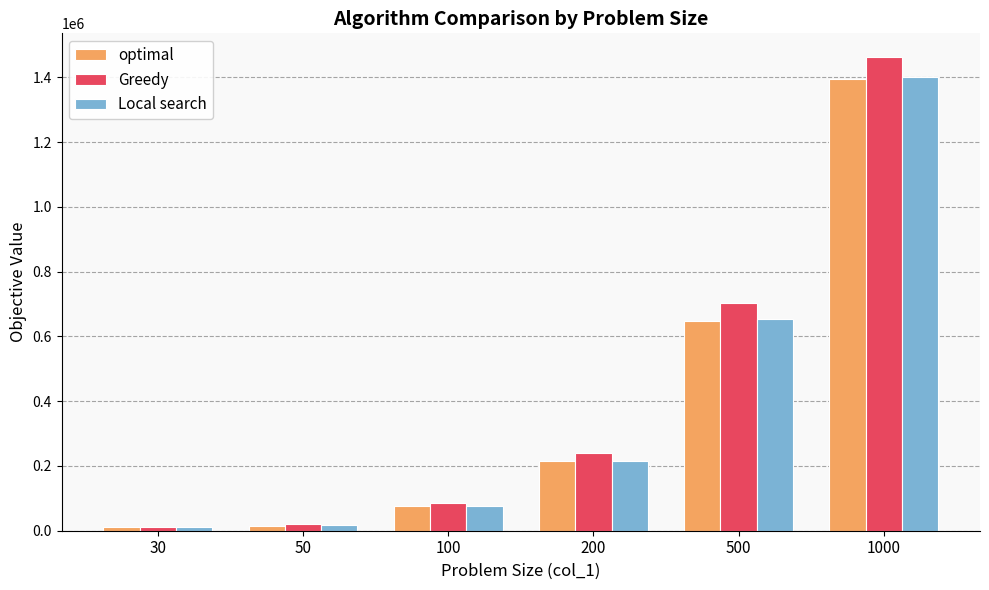

The value of Local search at 100 is 131770. True or false?

False